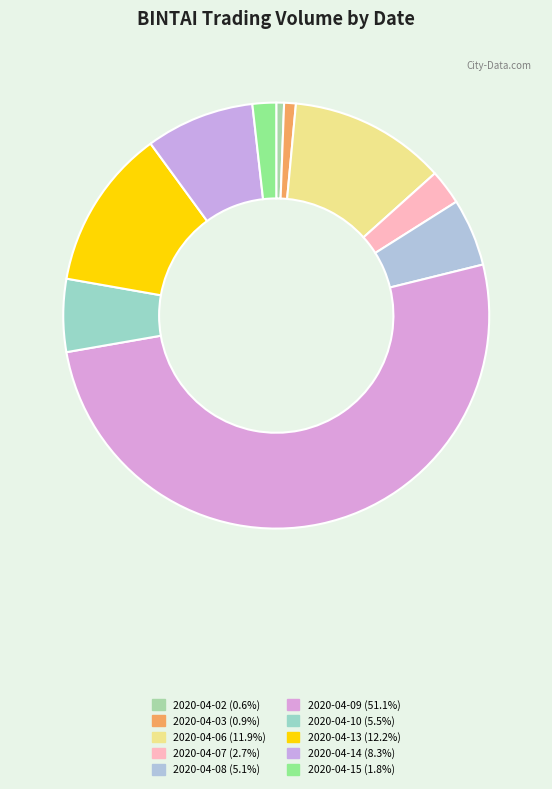

Rank the categories by value from highest to lowest.

2020-04-09, 2020-04-13, 2020-04-06, 2020-04-14, 2020-04-10, 2020-04-08, 2020-04-07, 2020-04-15, 2020-04-03, 2020-04-02